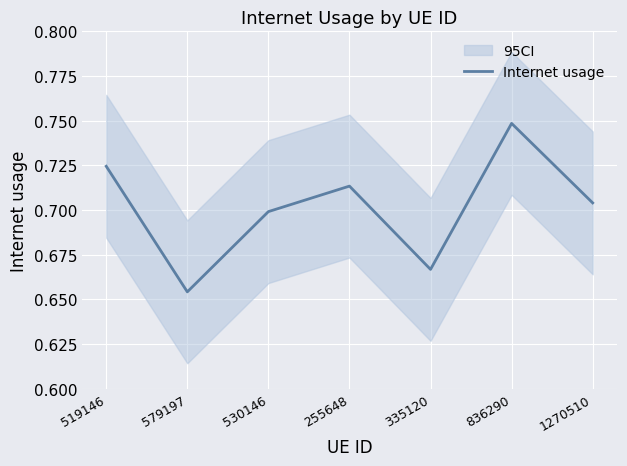

Reading left to right, list all the values displayed in this chart.

0.7	0.7	0.7	0.7	0.7	0.7	0.7